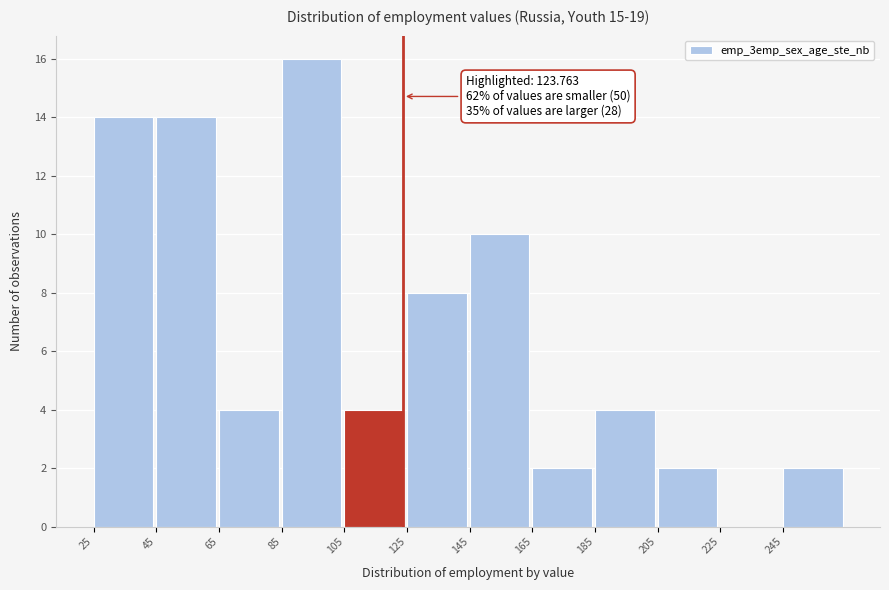

Which range on the x-axis has the tallest bar?

85 to 105